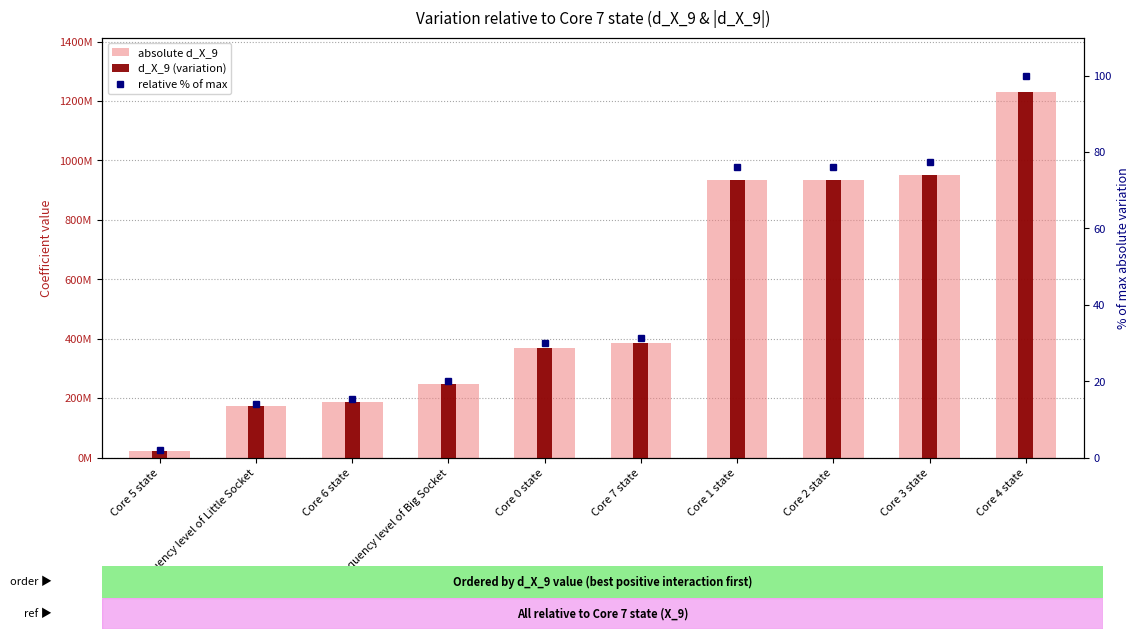

At which label is absolute d_X_9 closest to 626248120?

Core 7 state